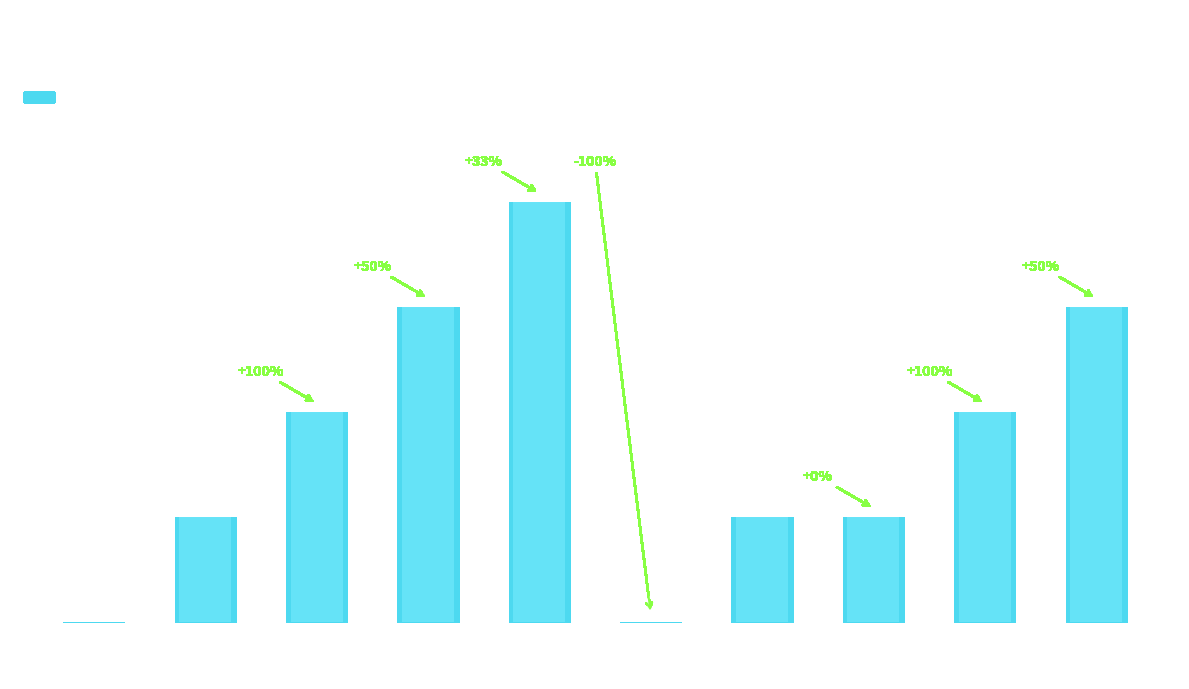

Which has a higher value, 垃圾桶 or 运行中?

垃圾桶